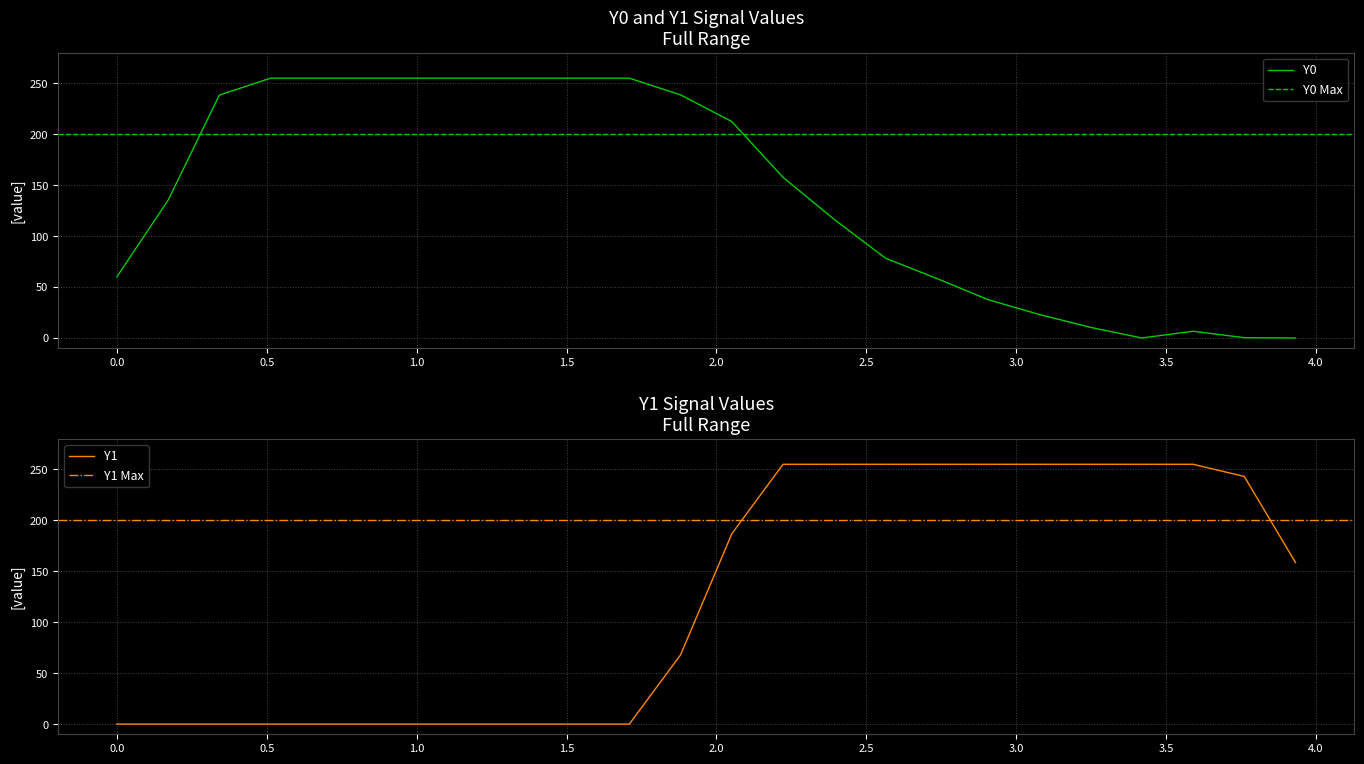

Which category has the highest value in the Y0 series?

0.51282